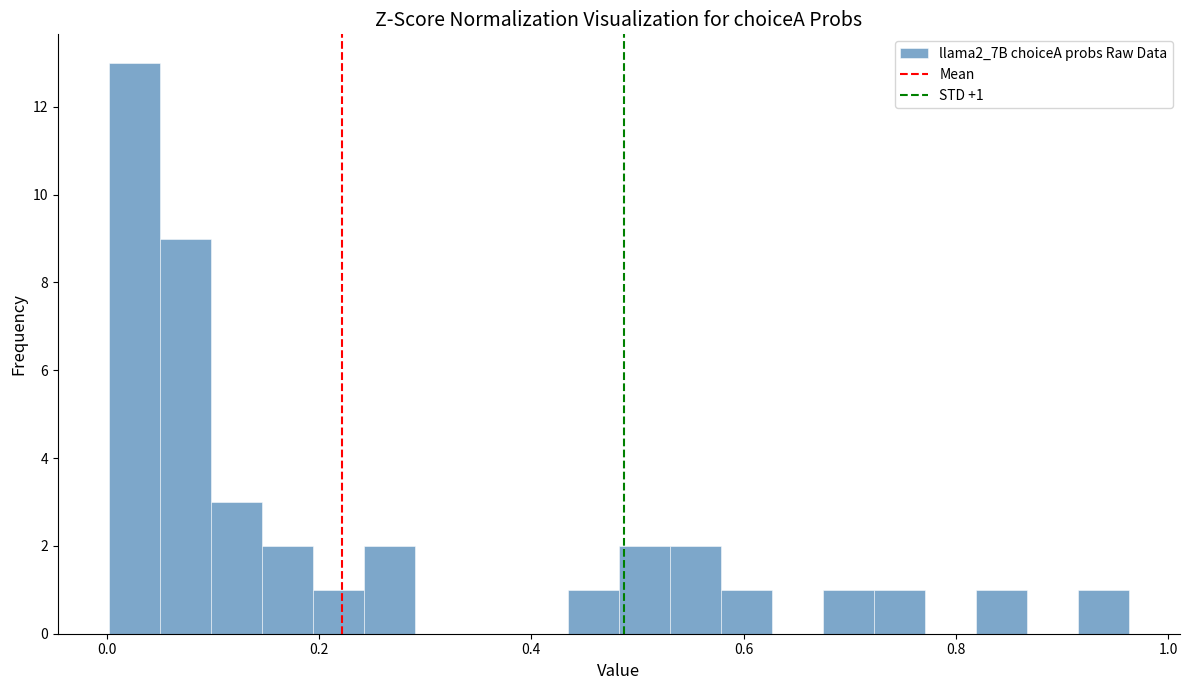

Read against the x-axis, roughly where is the centre of the tallest bar?

0.02